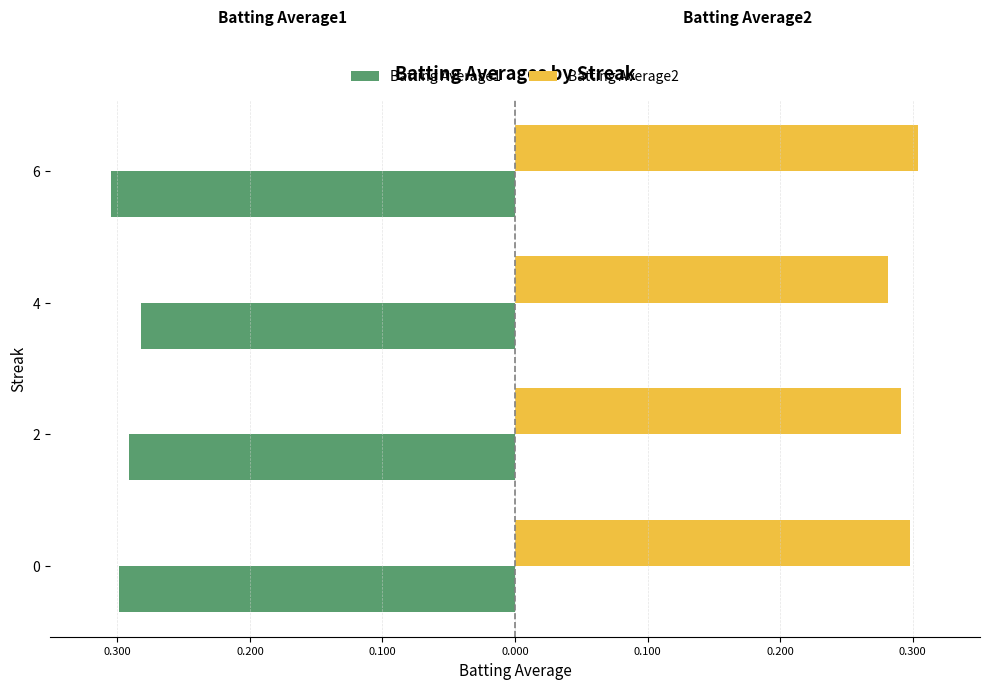

Which series has the widest spread of values?

Batting Average2